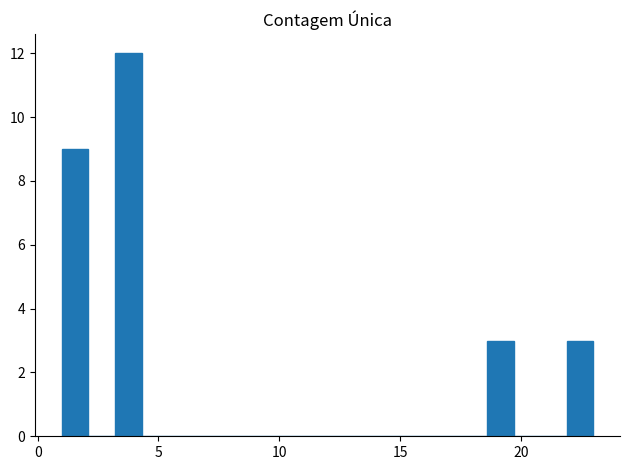

Read against the x-axis, roughly where is the centre of the tallest bar?

4.0